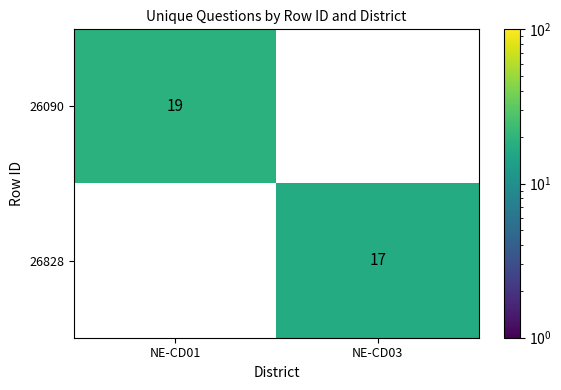

The value of 26090 at NE-CD01 is 4. True or false?

False